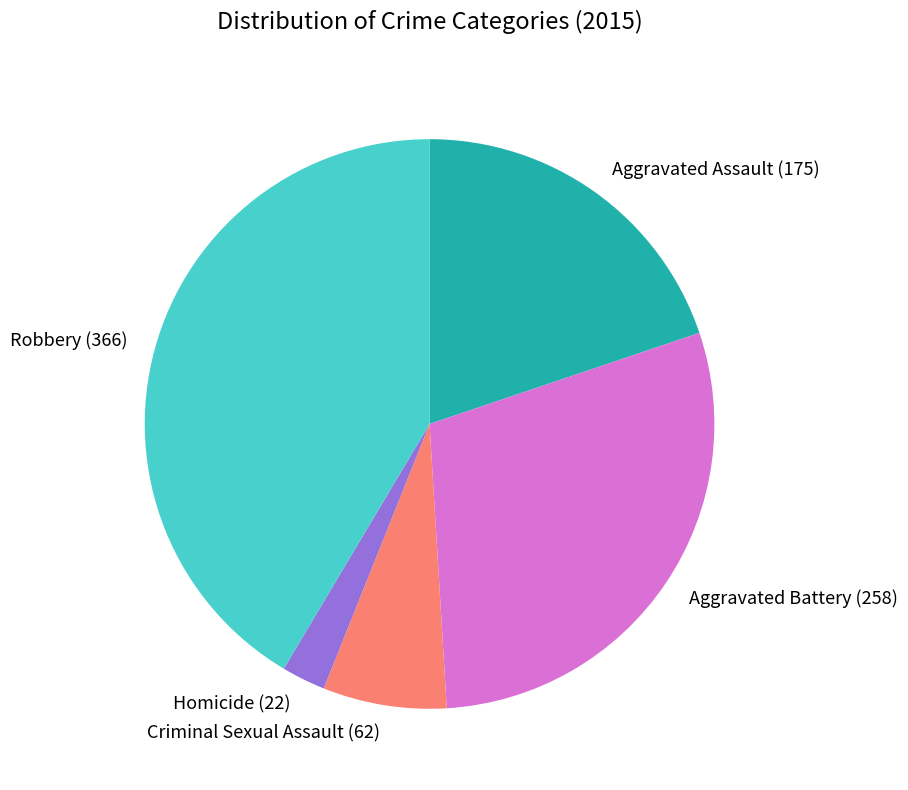

Is there a majority slice in this chart?

No